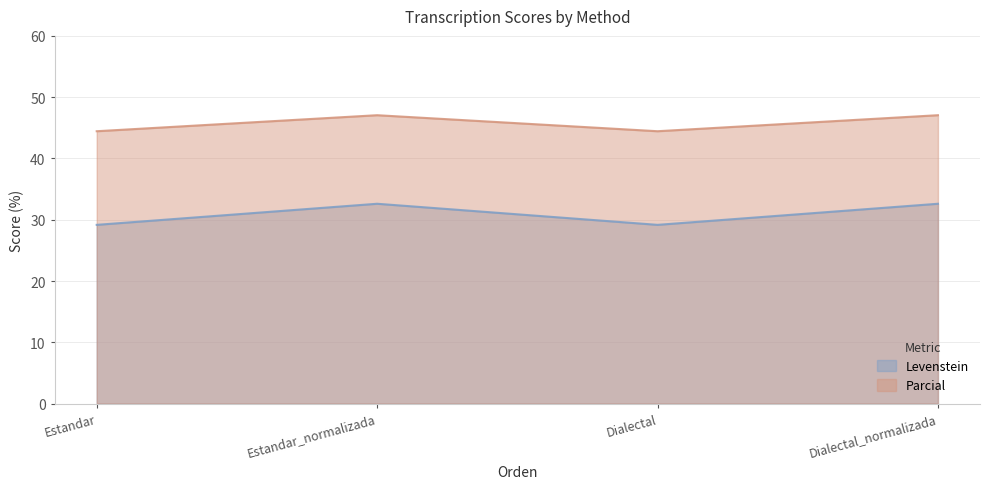

Reading right to left, transcribe all the data shown in this chart.

Levenstein: Dialectal_normalizada=32.6	Dialectal=29.2	Estandar_normalizada=32.6	Estandar=29.2
Parcial: Dialectal_normalizada=47.1	Dialectal=44.4	Estandar_normalizada=47.1	Estandar=44.4